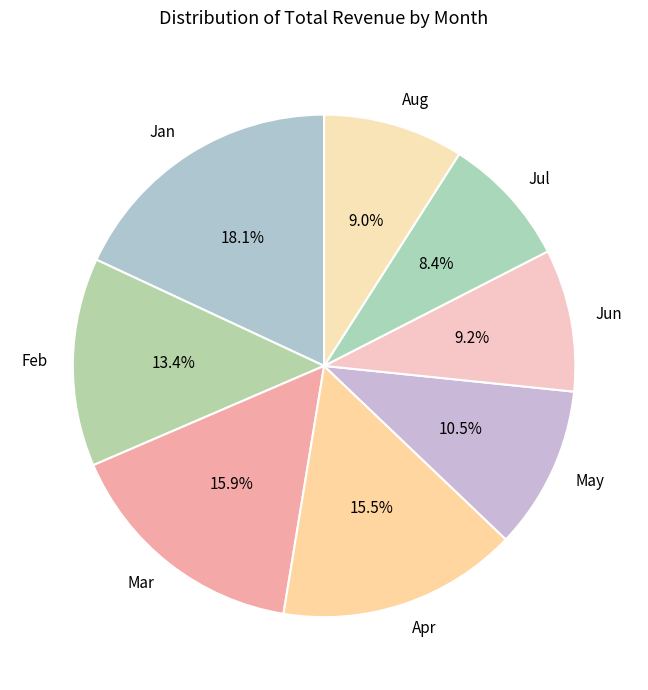

To the nearest percent, what portion does Aug represent?

9%